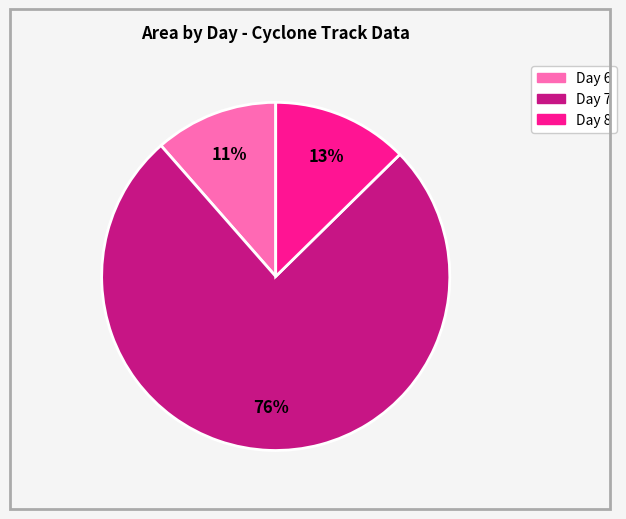

How many slices are in this pie chart?

3